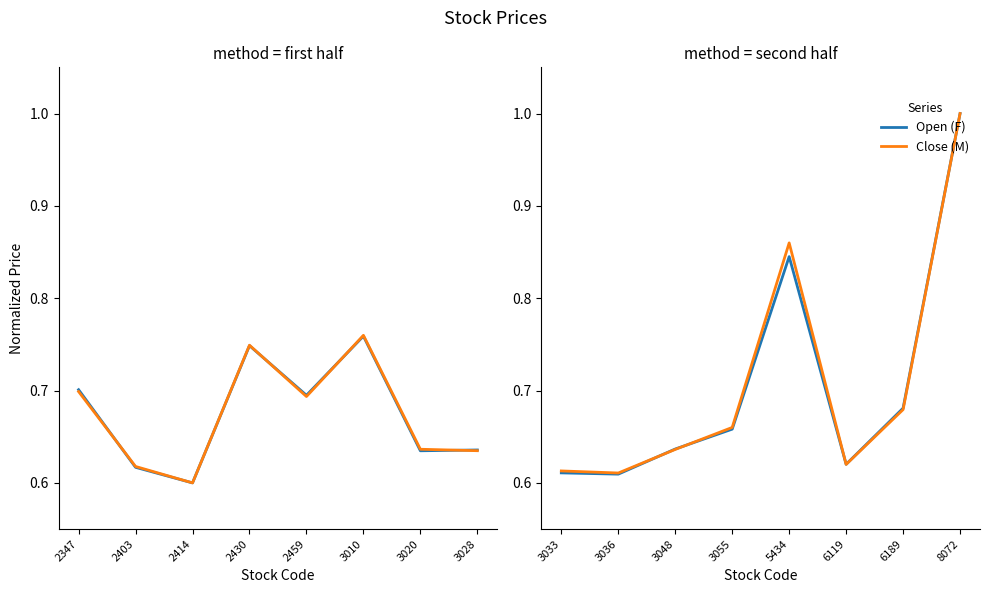

Between 3033 and 8072, which series saw the biggest shift?

Open (F)